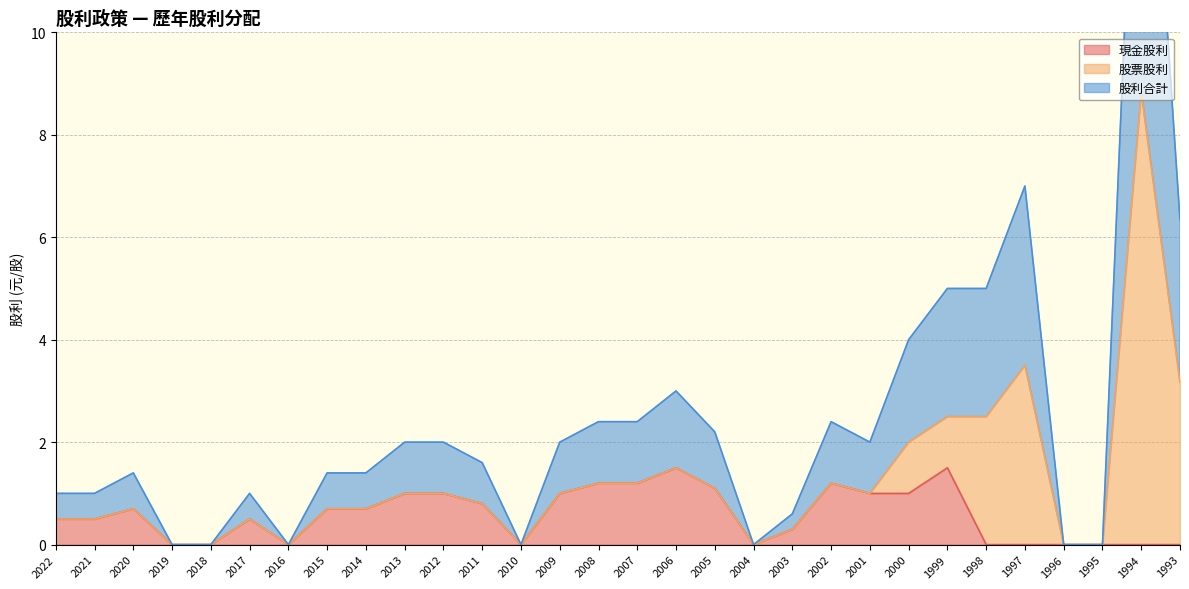

The 現金股利 series shows 1.5 at 1999. True or false?

True